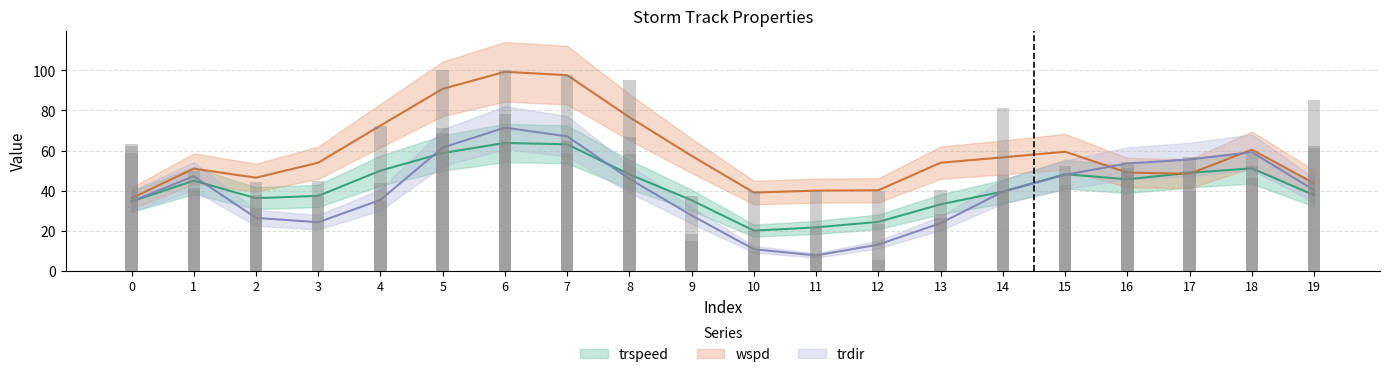

What is the difference between the second highest and second lowest values in the wspd series?

60.0